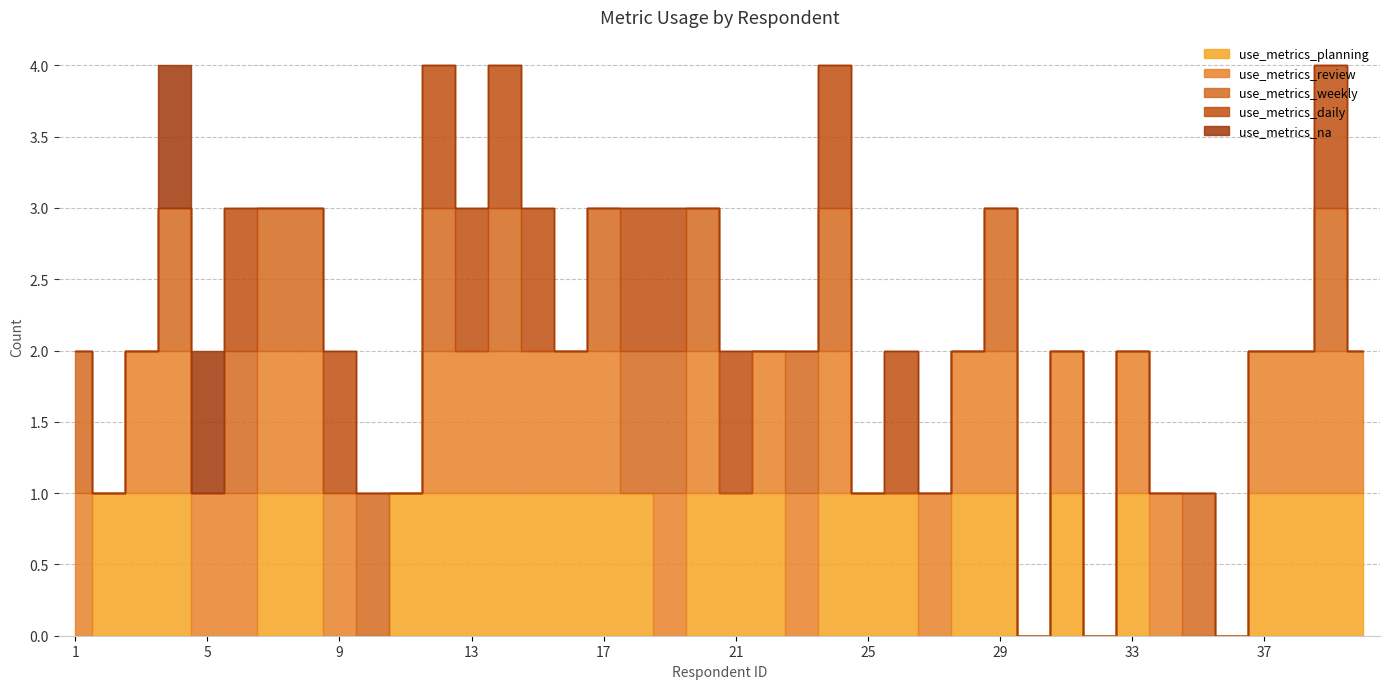

Is this an area chart (filled region under the line)?

No